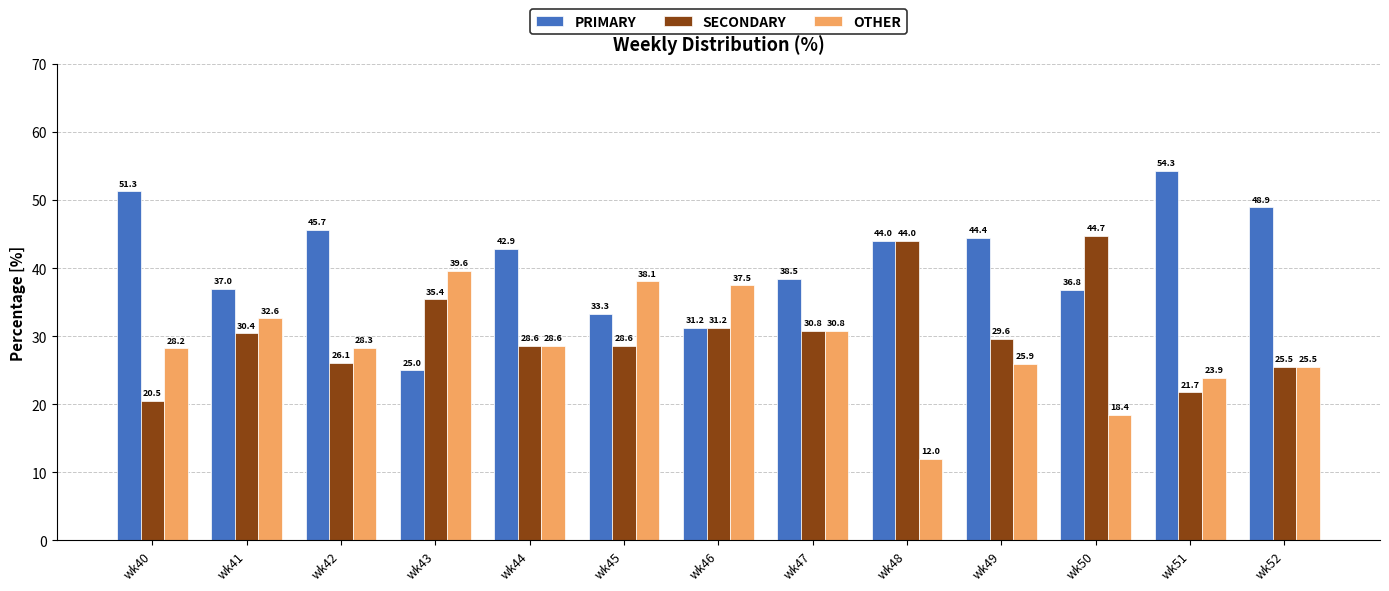

List the series in order of their peak value, highest first.

PRIMARY, SECONDARY, OTHER